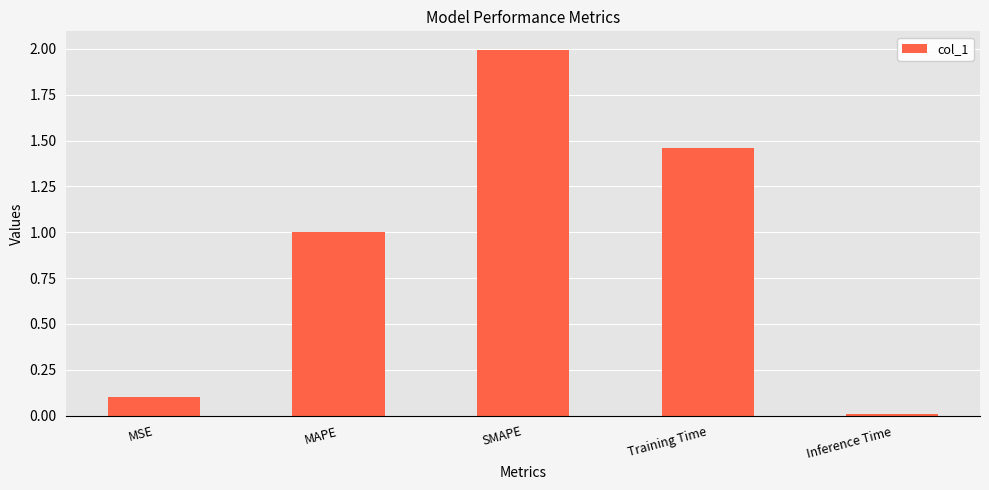

How many bars are there in total?

5